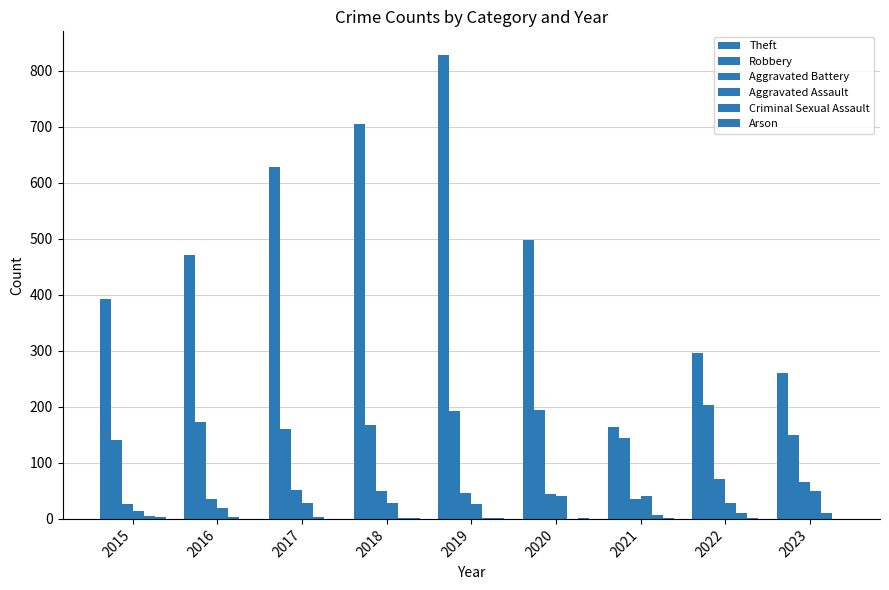

Reading right to left, list all the values displayed in this chart.

Theft: 260	297	164	498	829	705	628	472	392
Robbery: 149	204	144	194	193	167	161	173	140
Aggravated Battery: 65	71	35	45	47	50	52	35	27
Aggravated Assault: 49	28	41	40	26	28	28	20	14
Criminal Sexual Assault: 10	11	7	0	2	2	3	3	5
Arson: 0	2	1	1	1	1	0	0	3